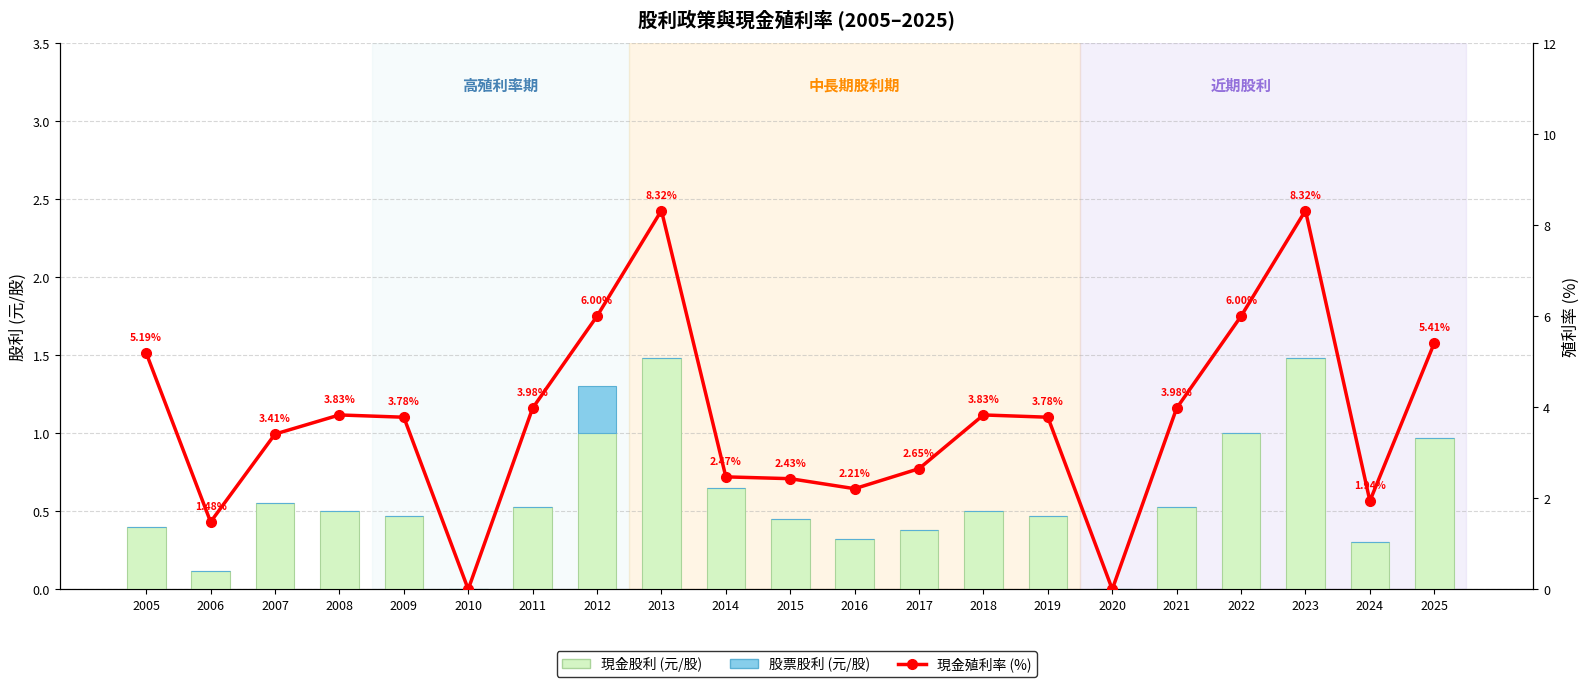

The 現金殖利率 (%) series shows 3.4 at 2007. True or false?

True